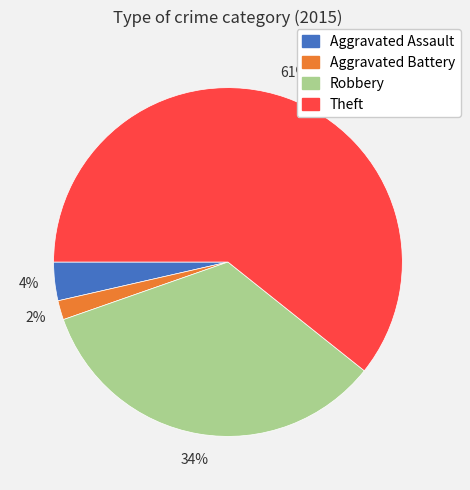

What is the ratio of the value at Aggravated Assault to the value at Aggravated Battery?

2.0